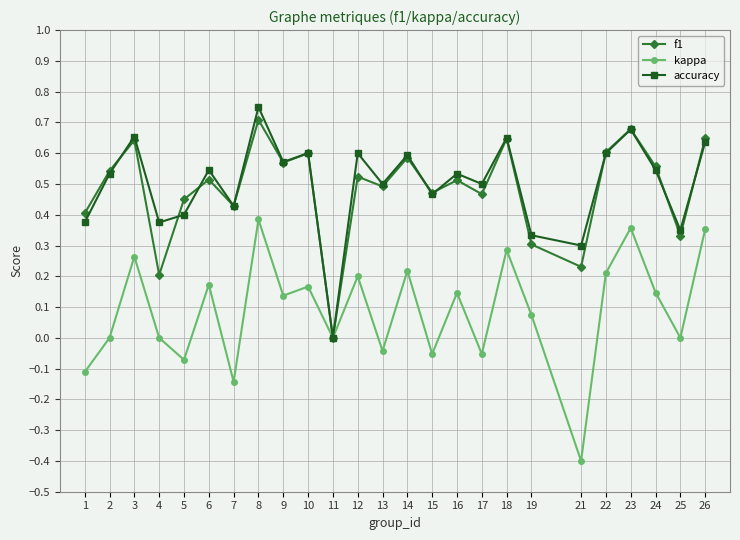

How many categories are shown in the chart?

25